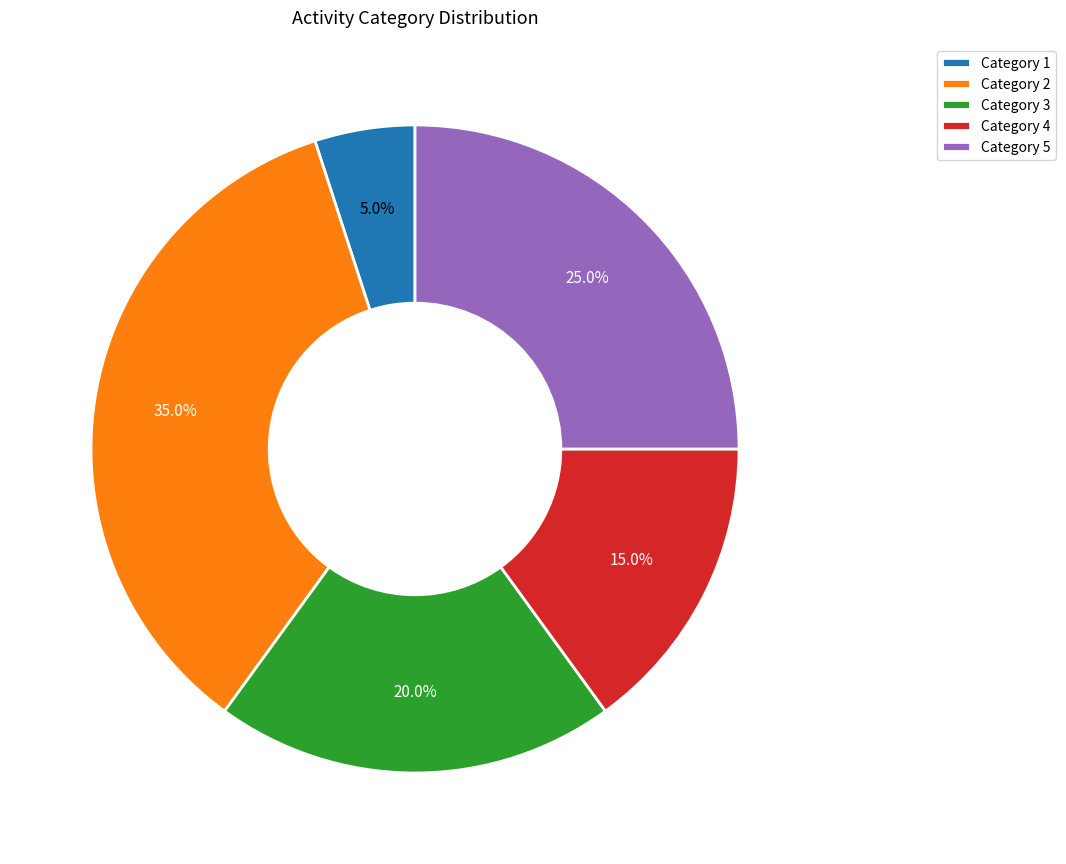

Count the number of slices in the pie.

5